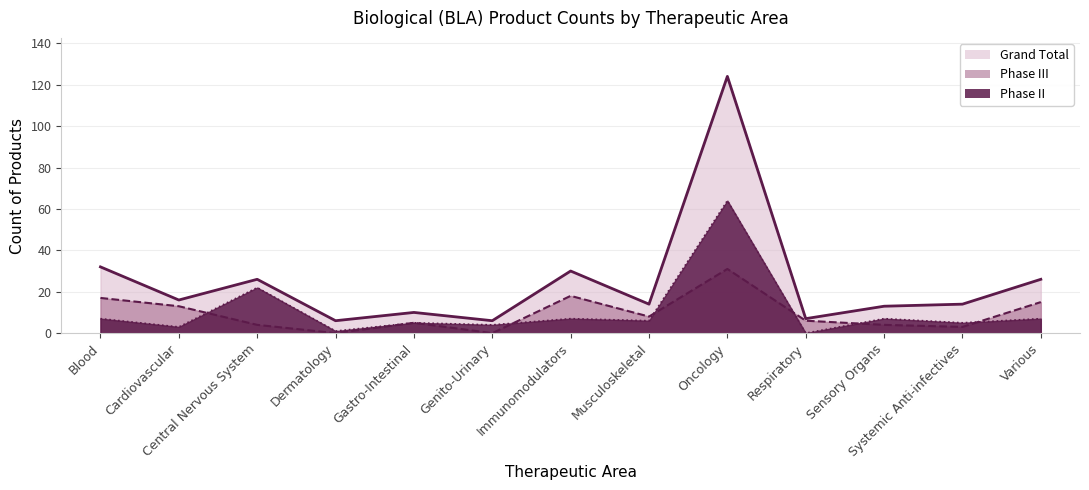

How many positive values does the Biological (BLA) - Phase II series have?

12